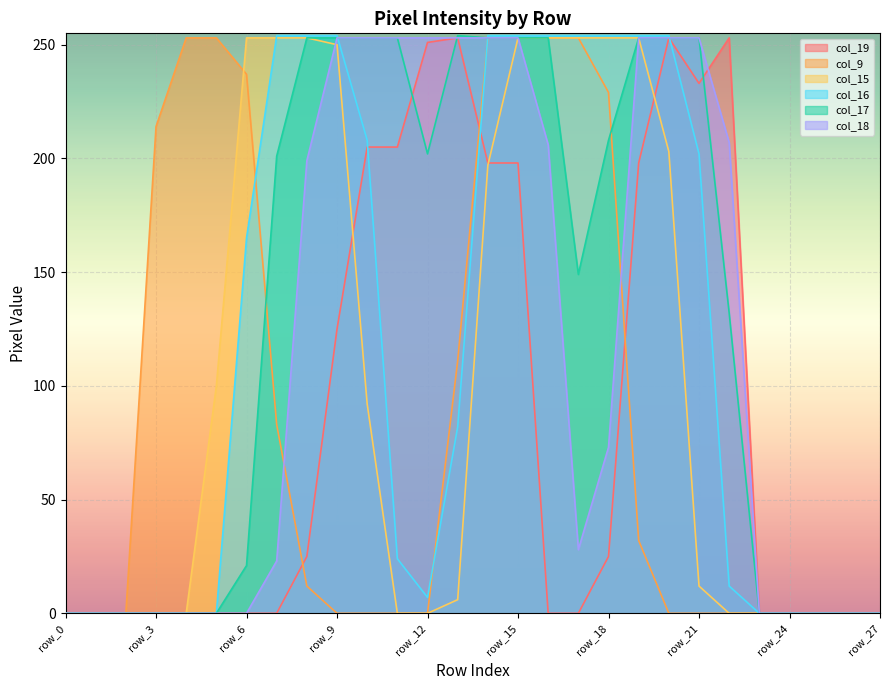

The value of col_15 at row_23 is 0. True or false?

True